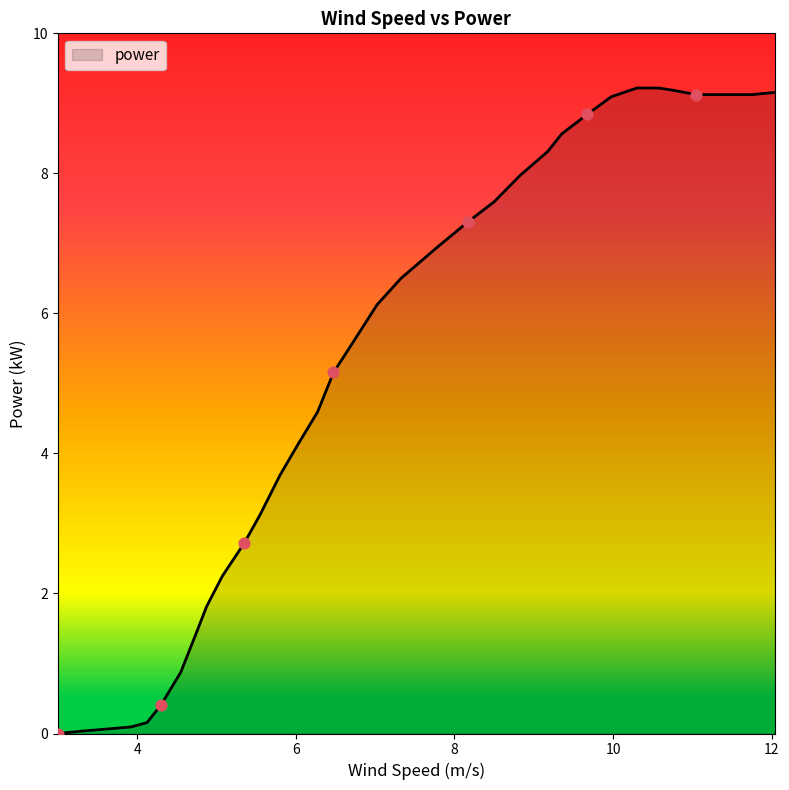

What is the greatest value displayed?

9.2